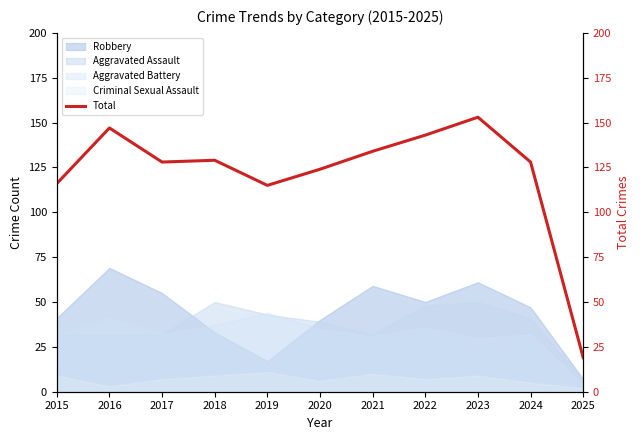

At which category does the data reach its first local valley?

2017